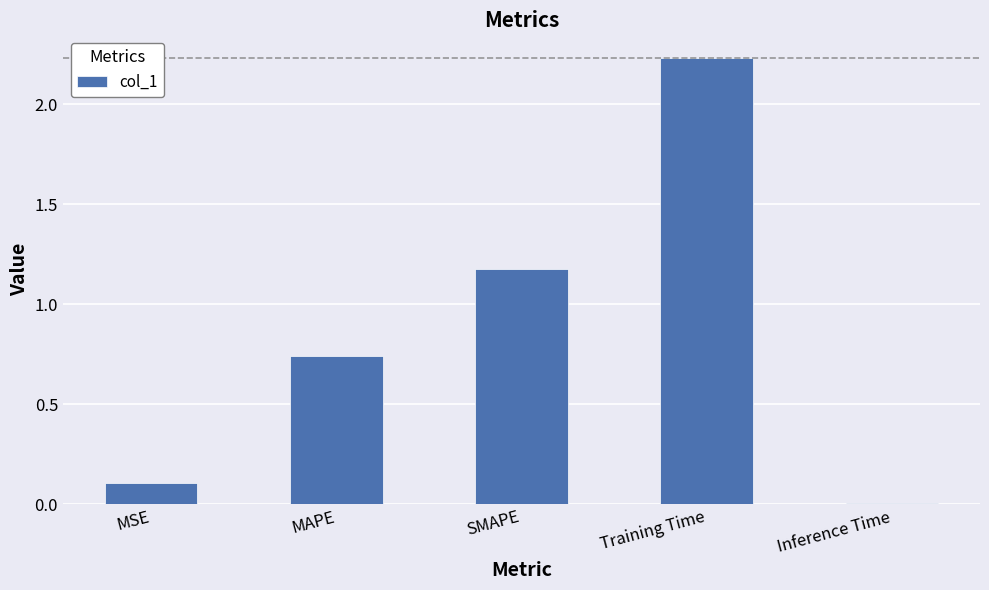

How many categories are shown in the chart?

5